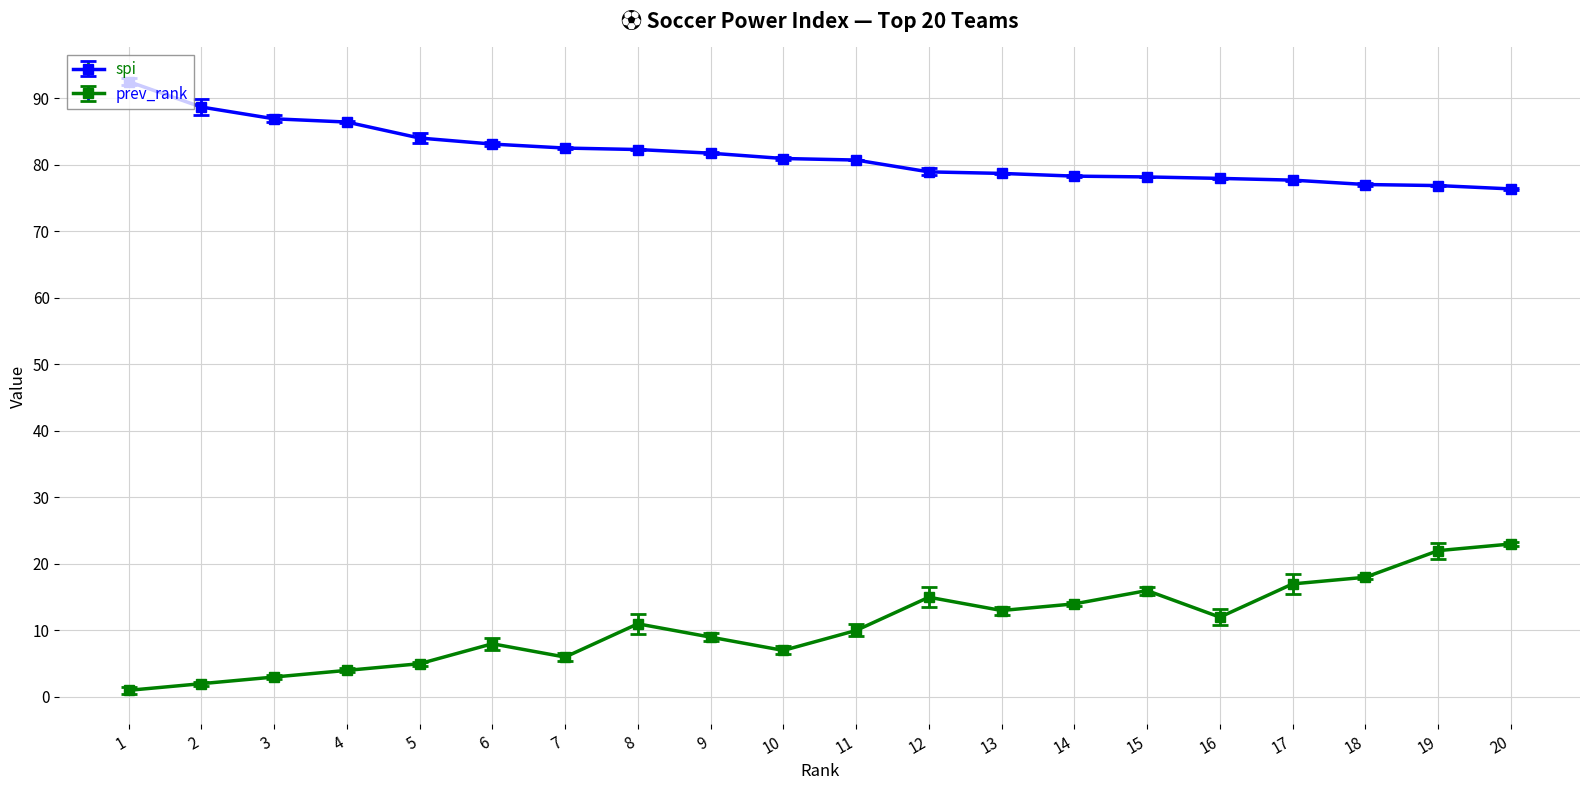

True or false: spi and prev_rank intersect in this chart.

False